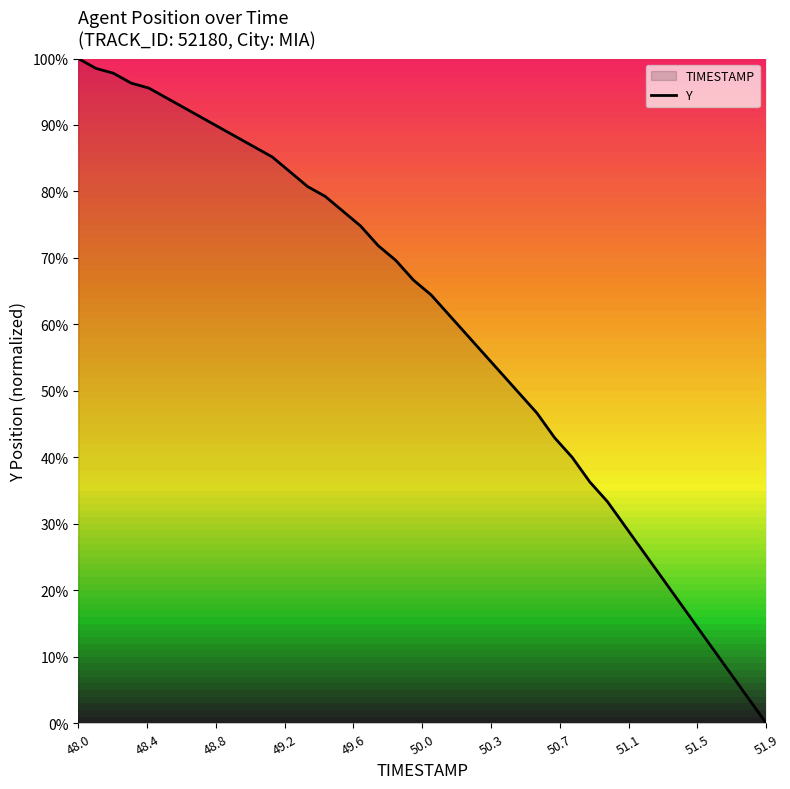

What is the greatest value displayed?

100.0